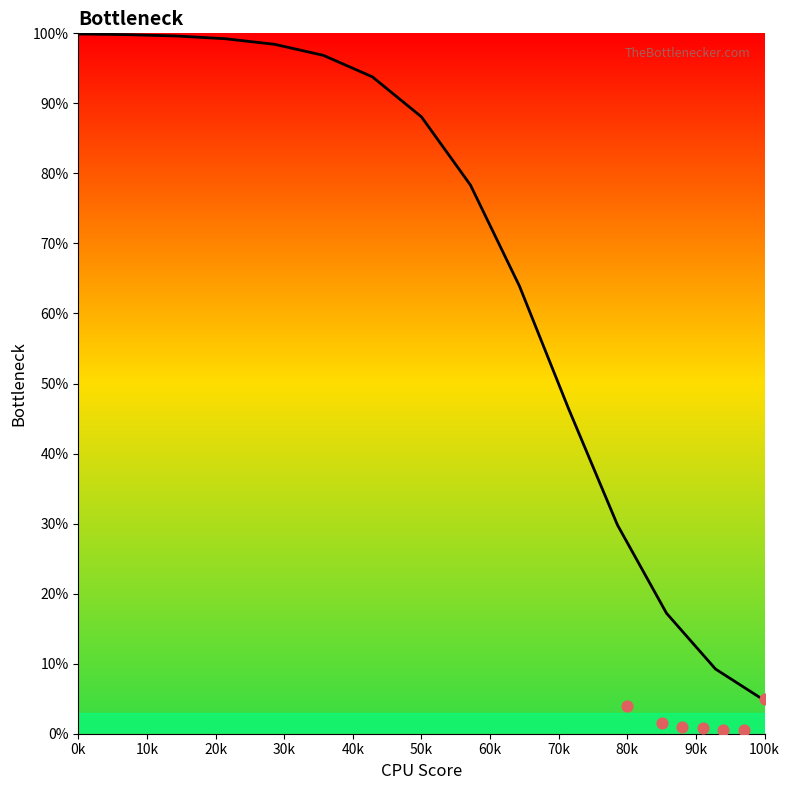

Which has a higher value, 90k or 0k?

0k